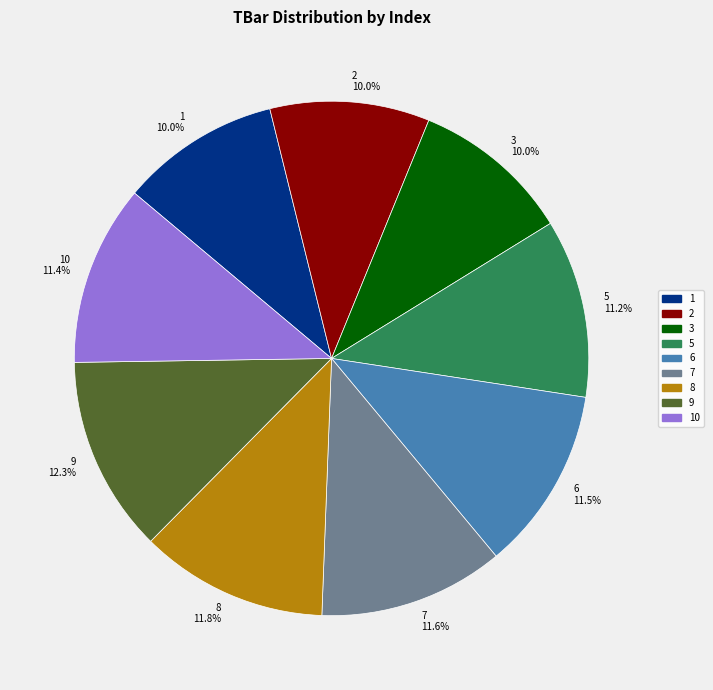

Approximately how many times larger is the value at 10 compared to 2?

1.1